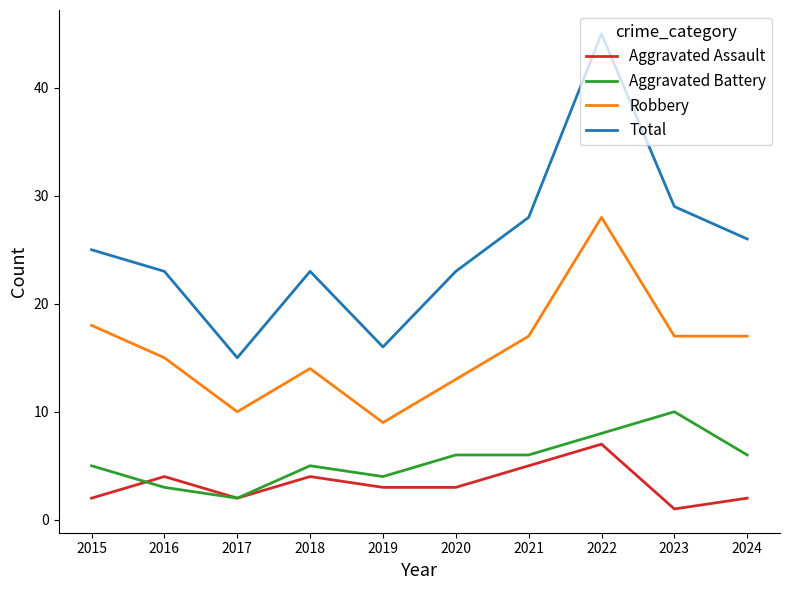

What are all the series names shown in the legend?

Aggravated Assault, Aggravated Battery, Robbery, Total